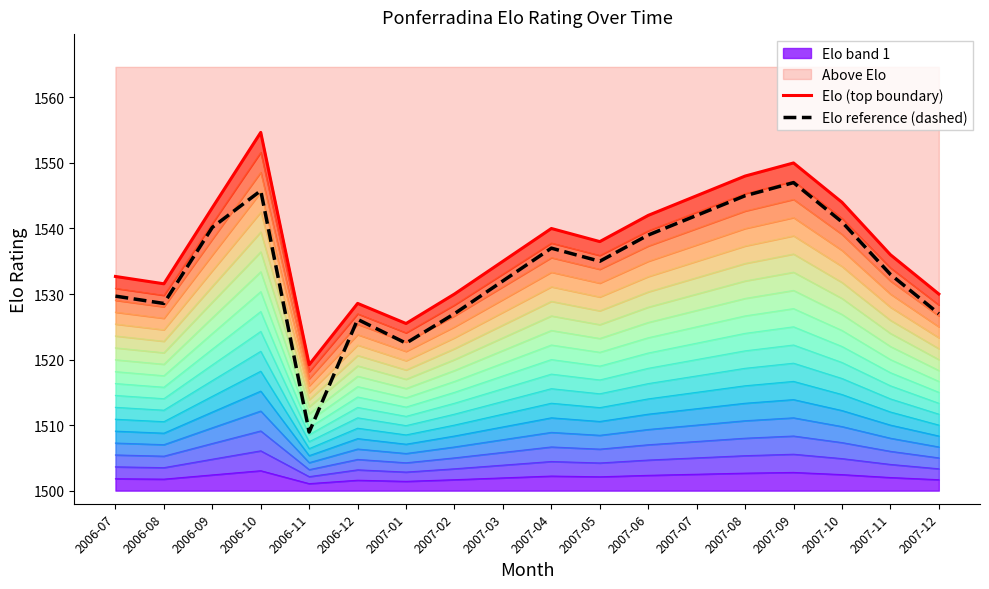

What is the minimum value for Elo (top boundary)?

1519.2